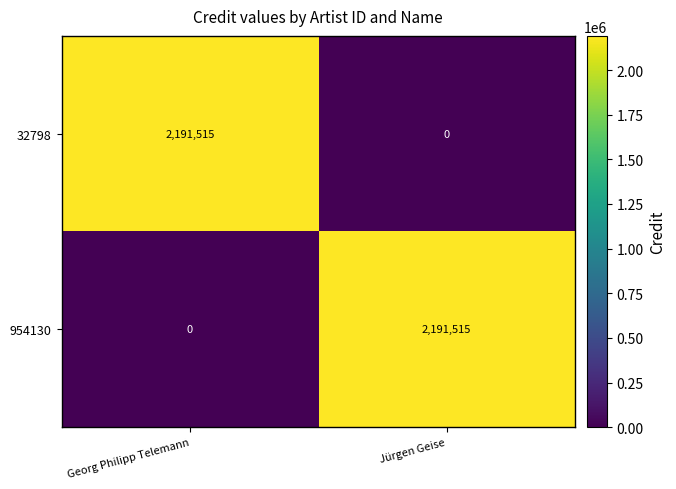

Read the 954130 value at Jürgen Geise, to the nearest 50.

2191500